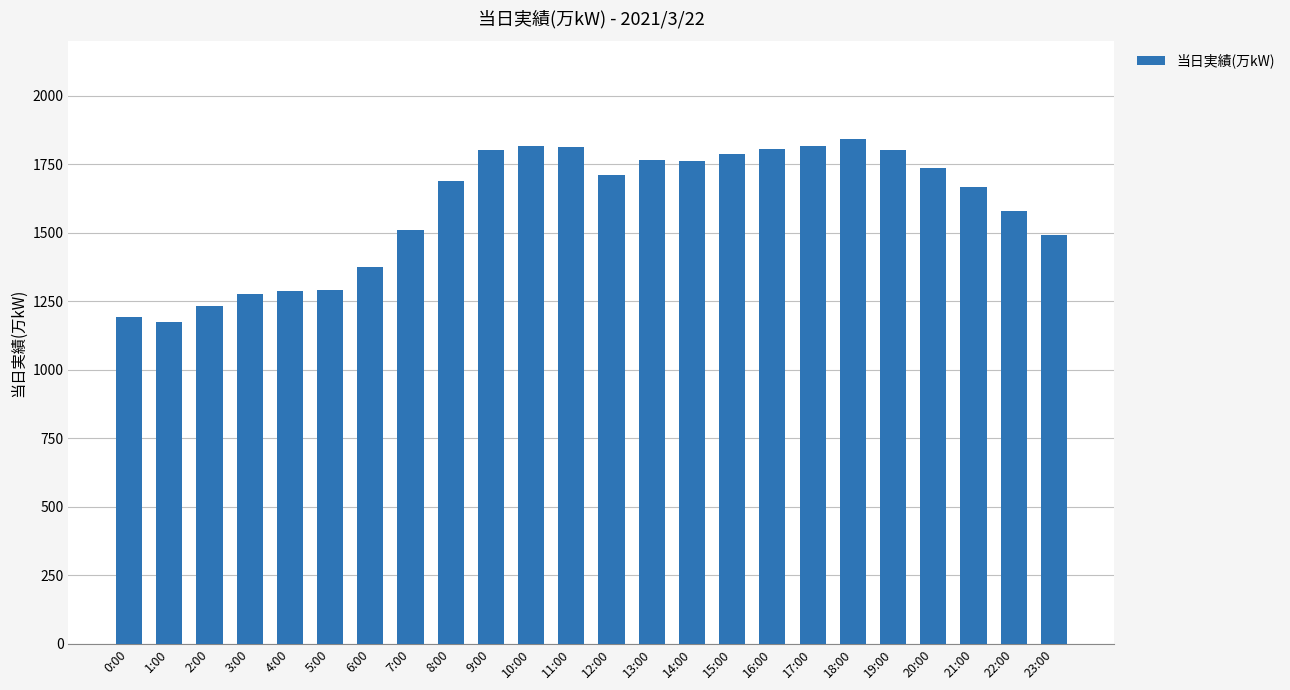

What is the change in value from 7:00 to 21:00?

+157